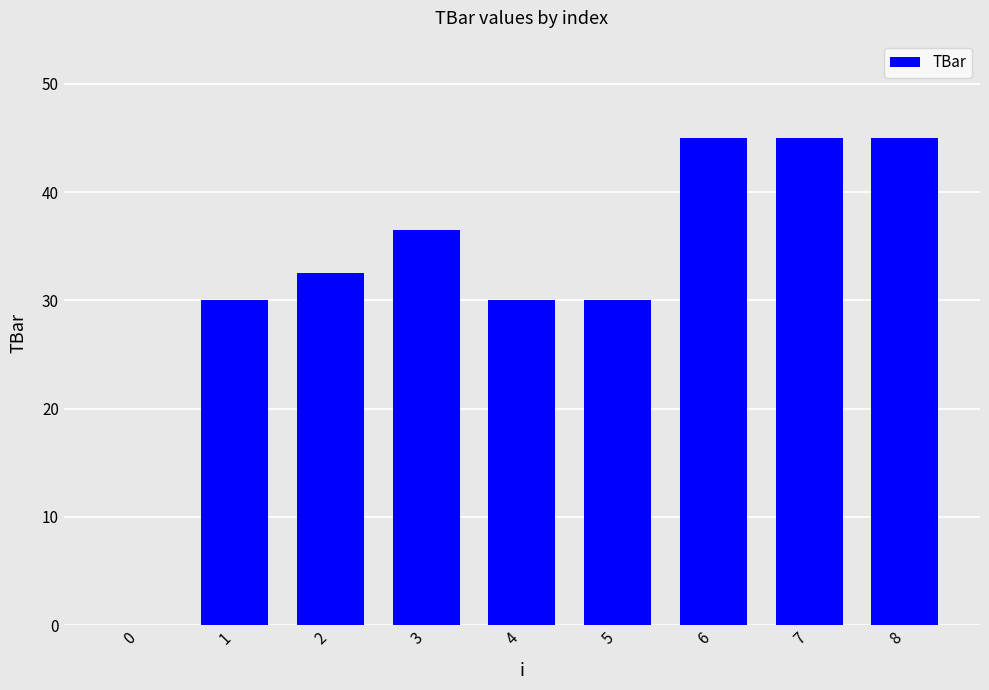

True or false: the data shows 45.0 at 8.

True